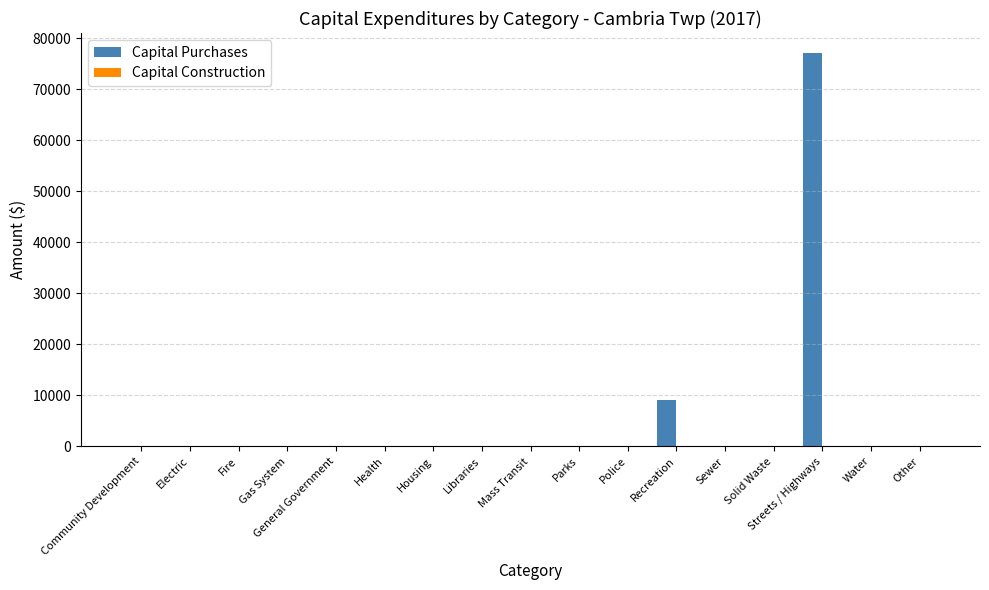

The chart shows a value of 0 at General Government. True or false?

True